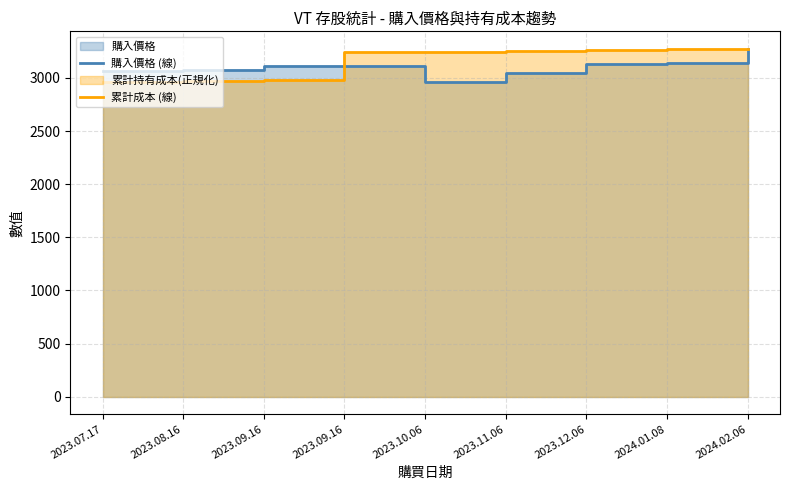

At which category does 購入價格 (線) reach its first local valley?

2023.10.06